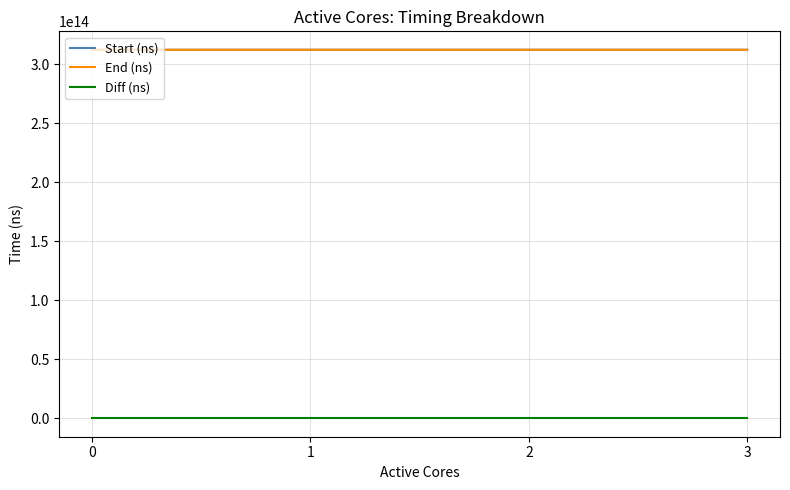

What are all the series names shown in the legend?

Start (ns), End (ns), Diff (ns)